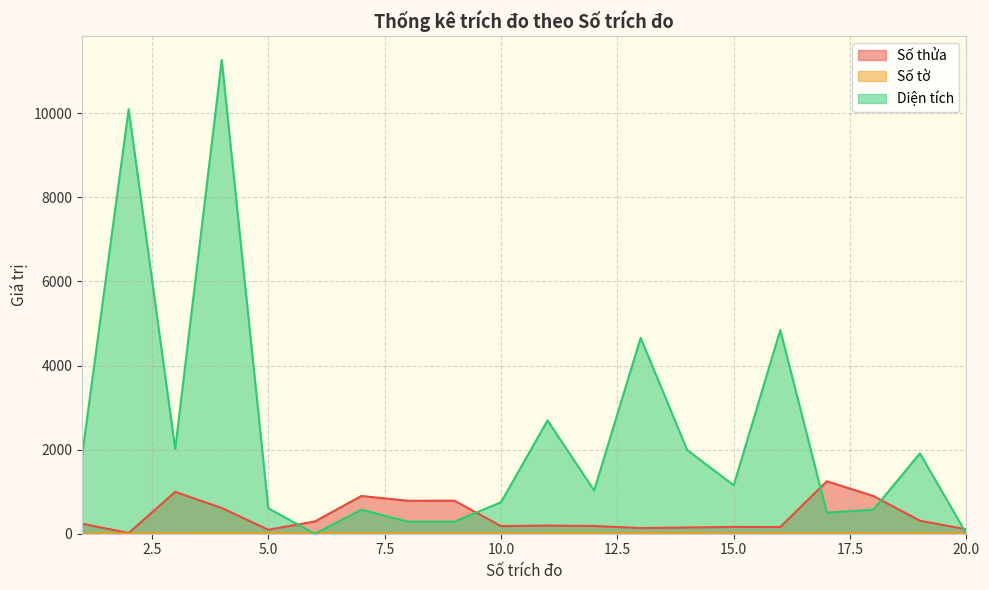

What is the difference between the maximum and minimum values in the Số thửa series?

1231.0